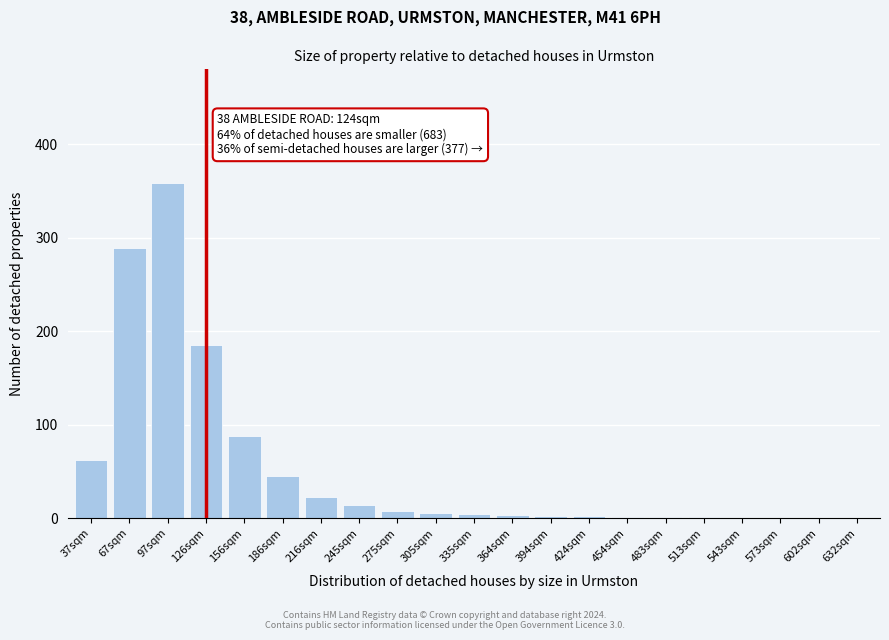

Where is the data nearest to the value 179?

126sqm